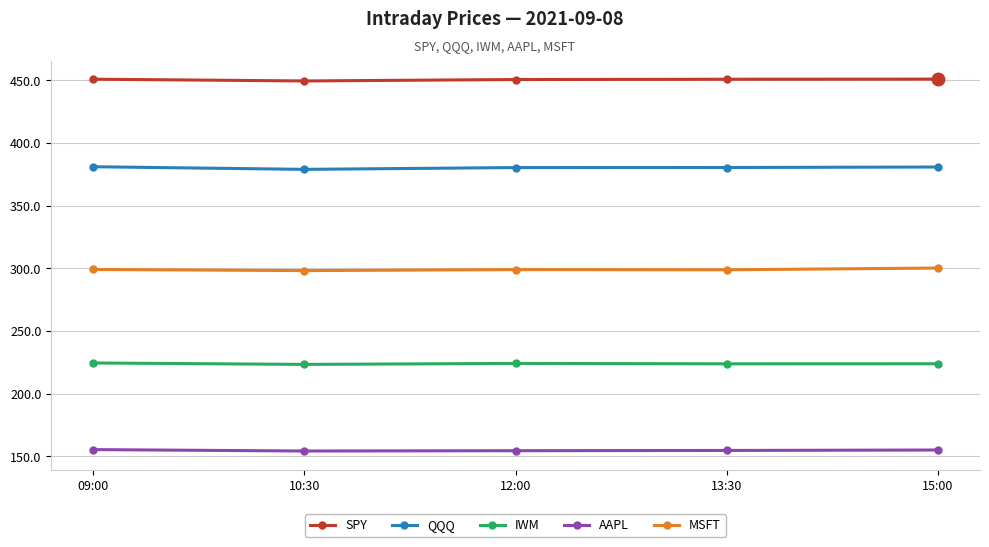

The value of IWM at 09:00 is 224.5. True or false?

True